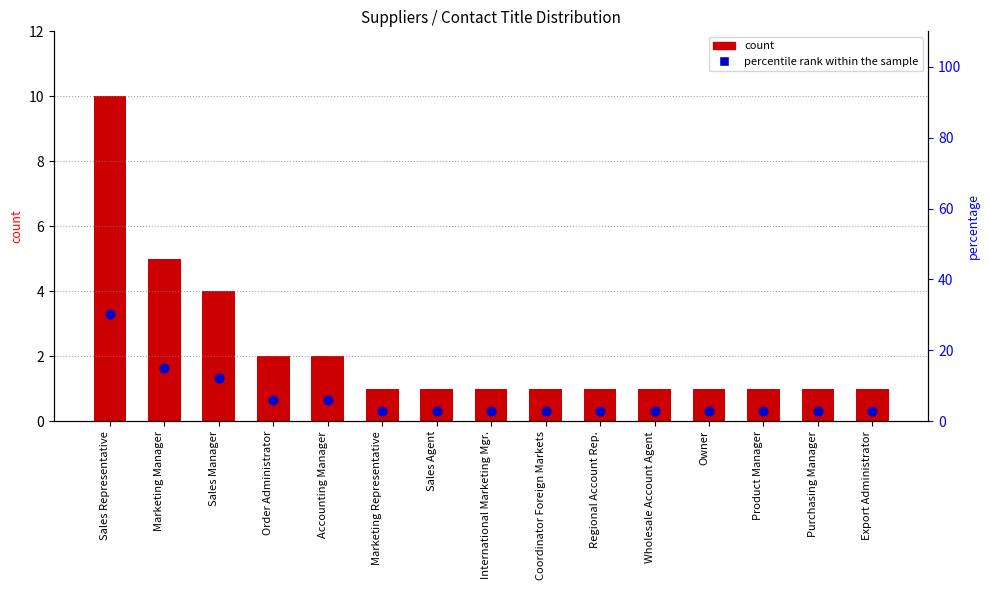

Which series contains the lowest Y value?

count